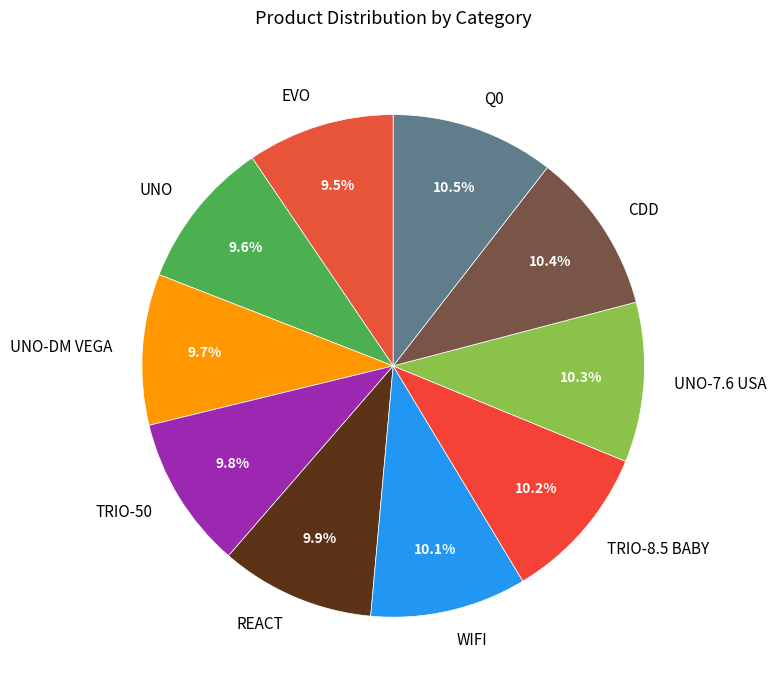

How many slices are in this pie chart?

10